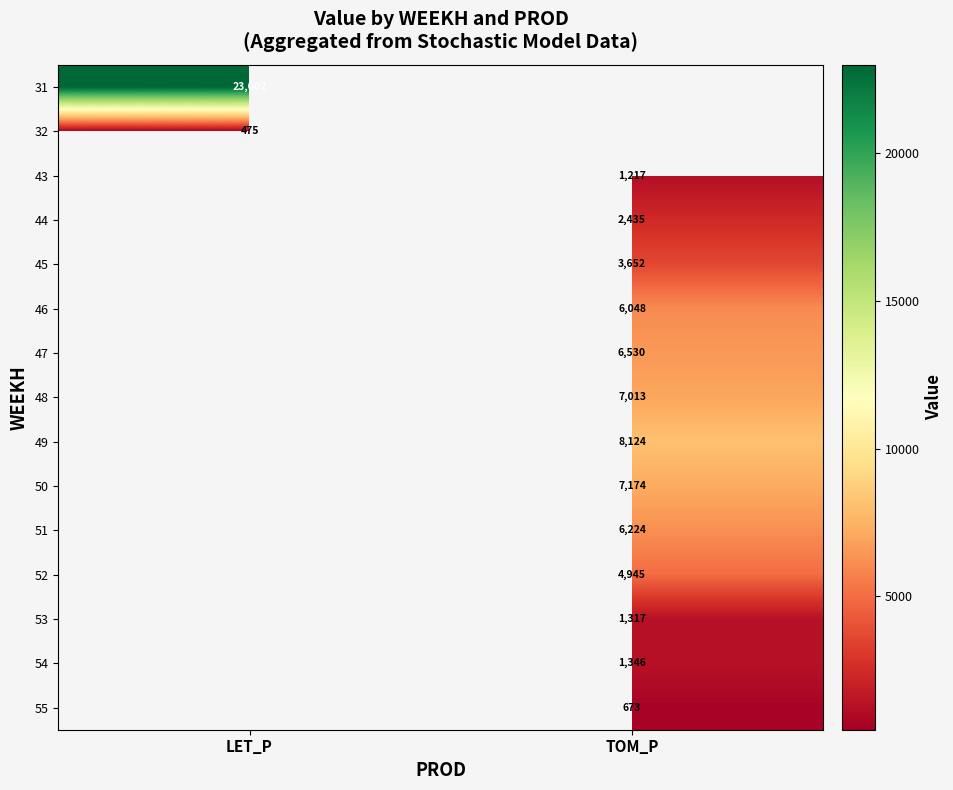

At which category does the chart reach its minimum across all series?

LET_P